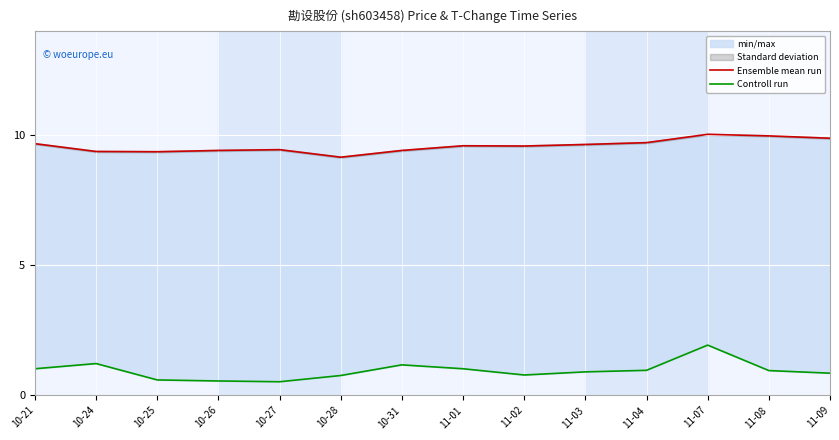

Which category has the highest value across all series?

11-07